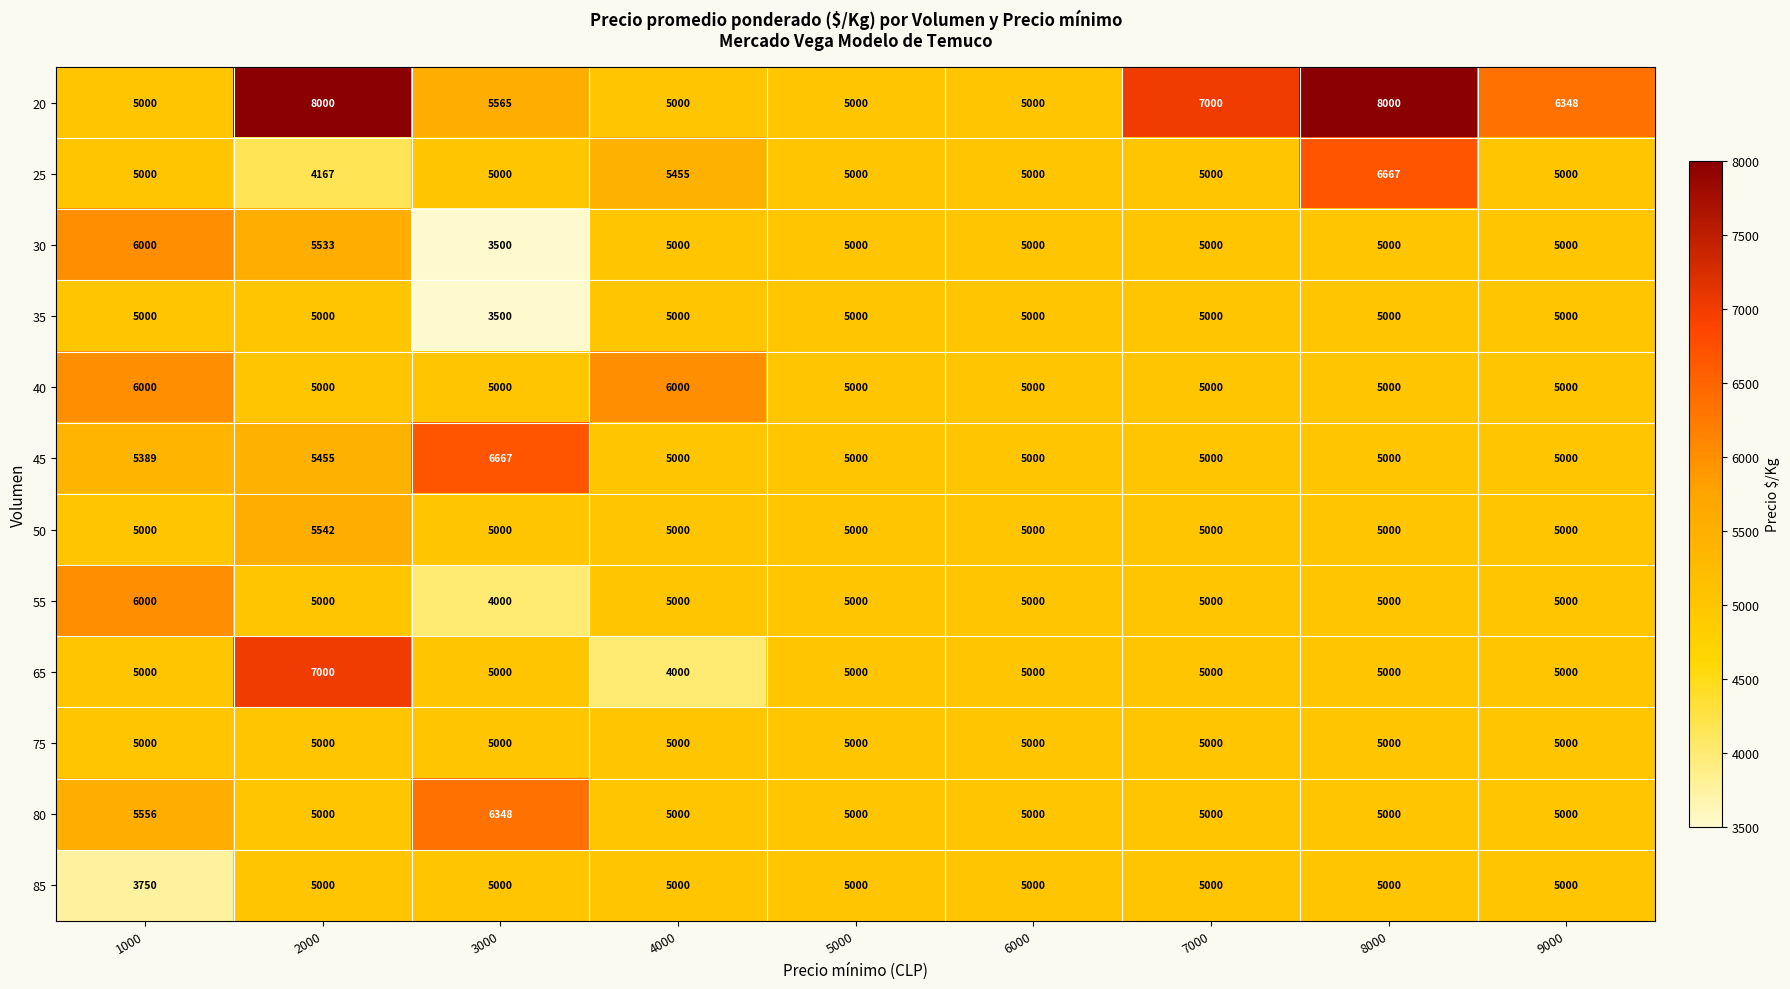

The value of 80 at 3000 is 6348. True or false?

True